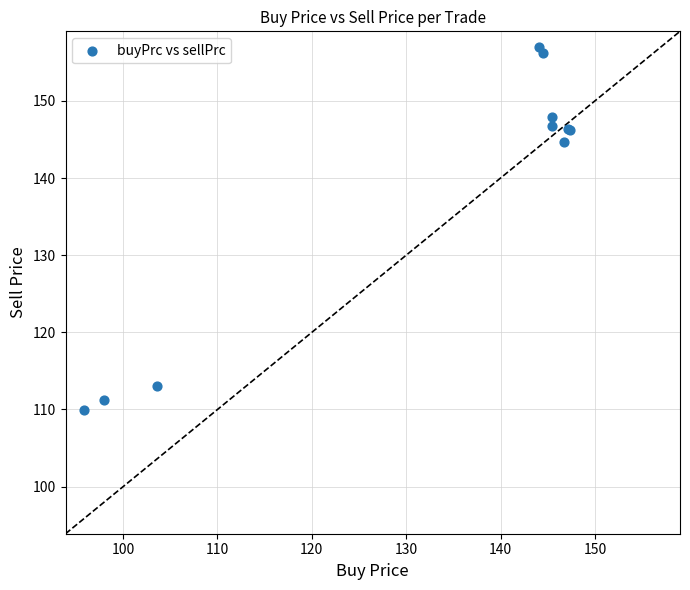

What Y value in the scatter plot is closest to 133?

144.6